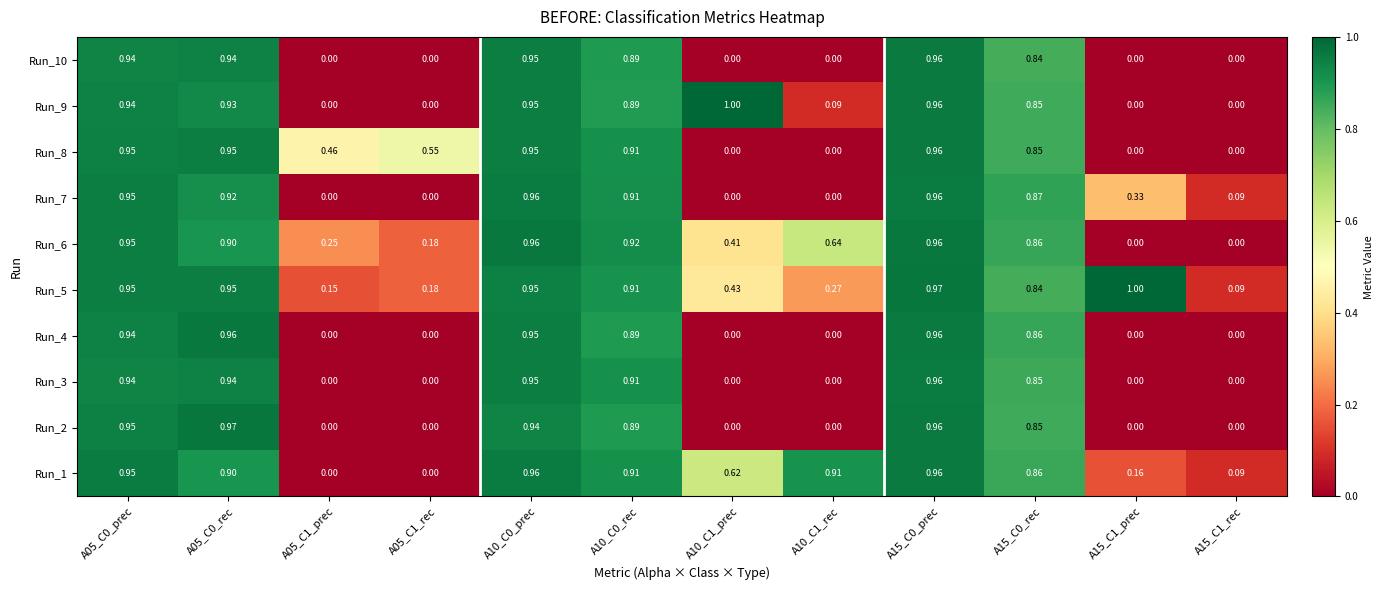

How many data points does each series have?

12